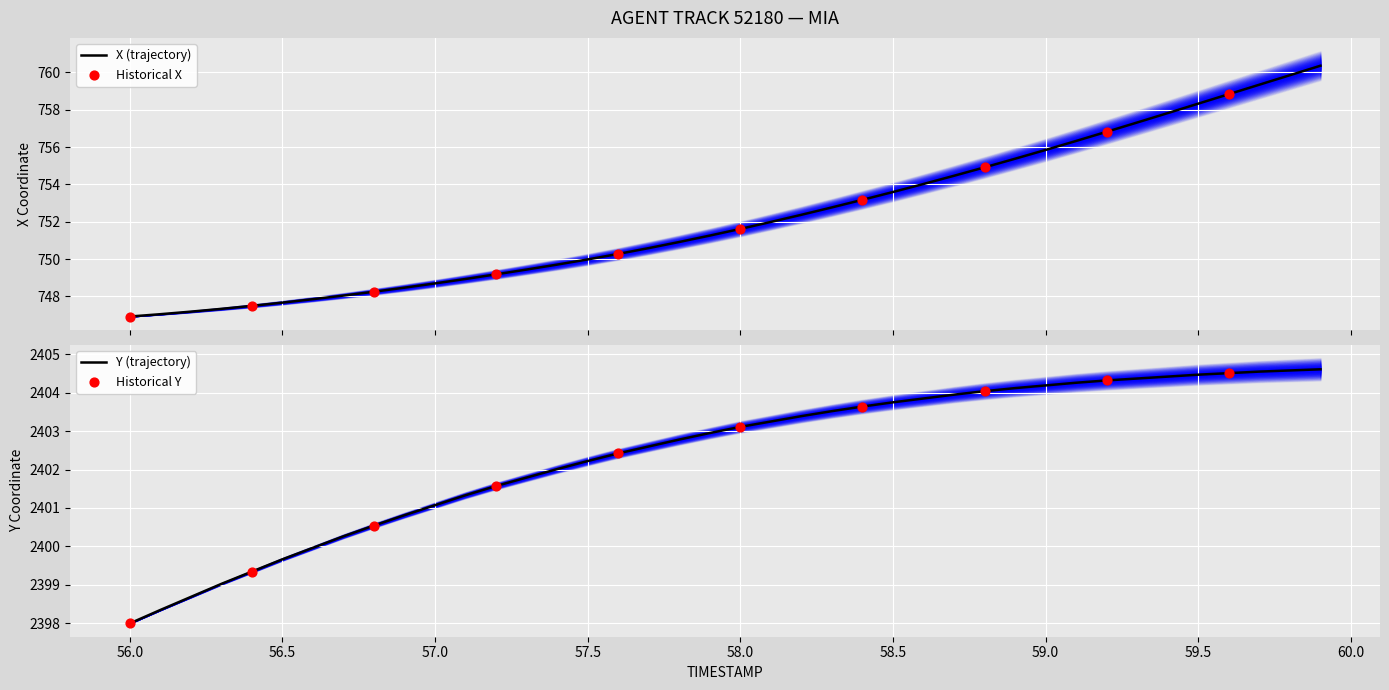

Which series has the largest total across all categories?

Y